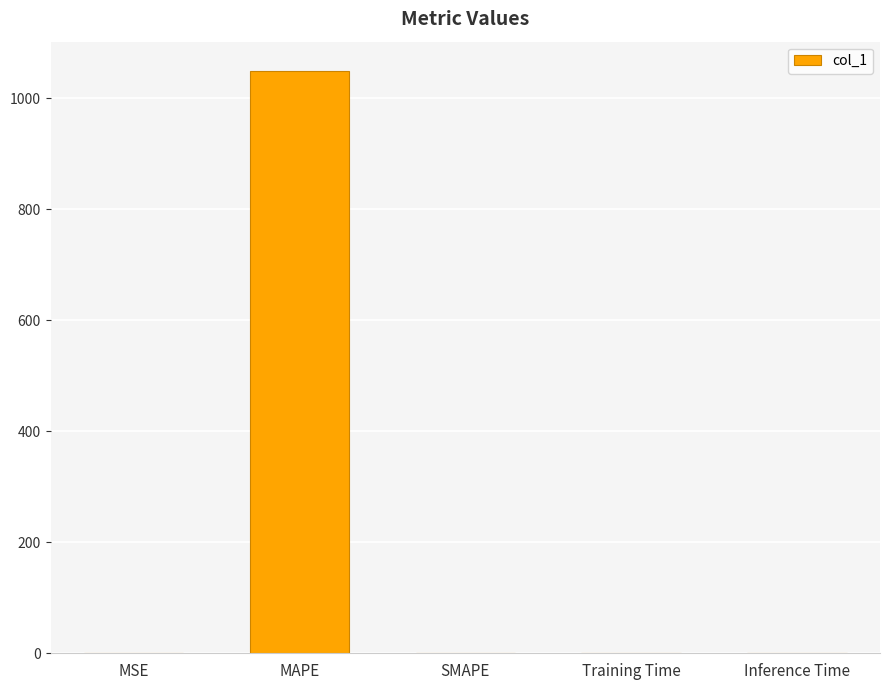

Between MAPE and SMAPE, which is larger?

MAPE